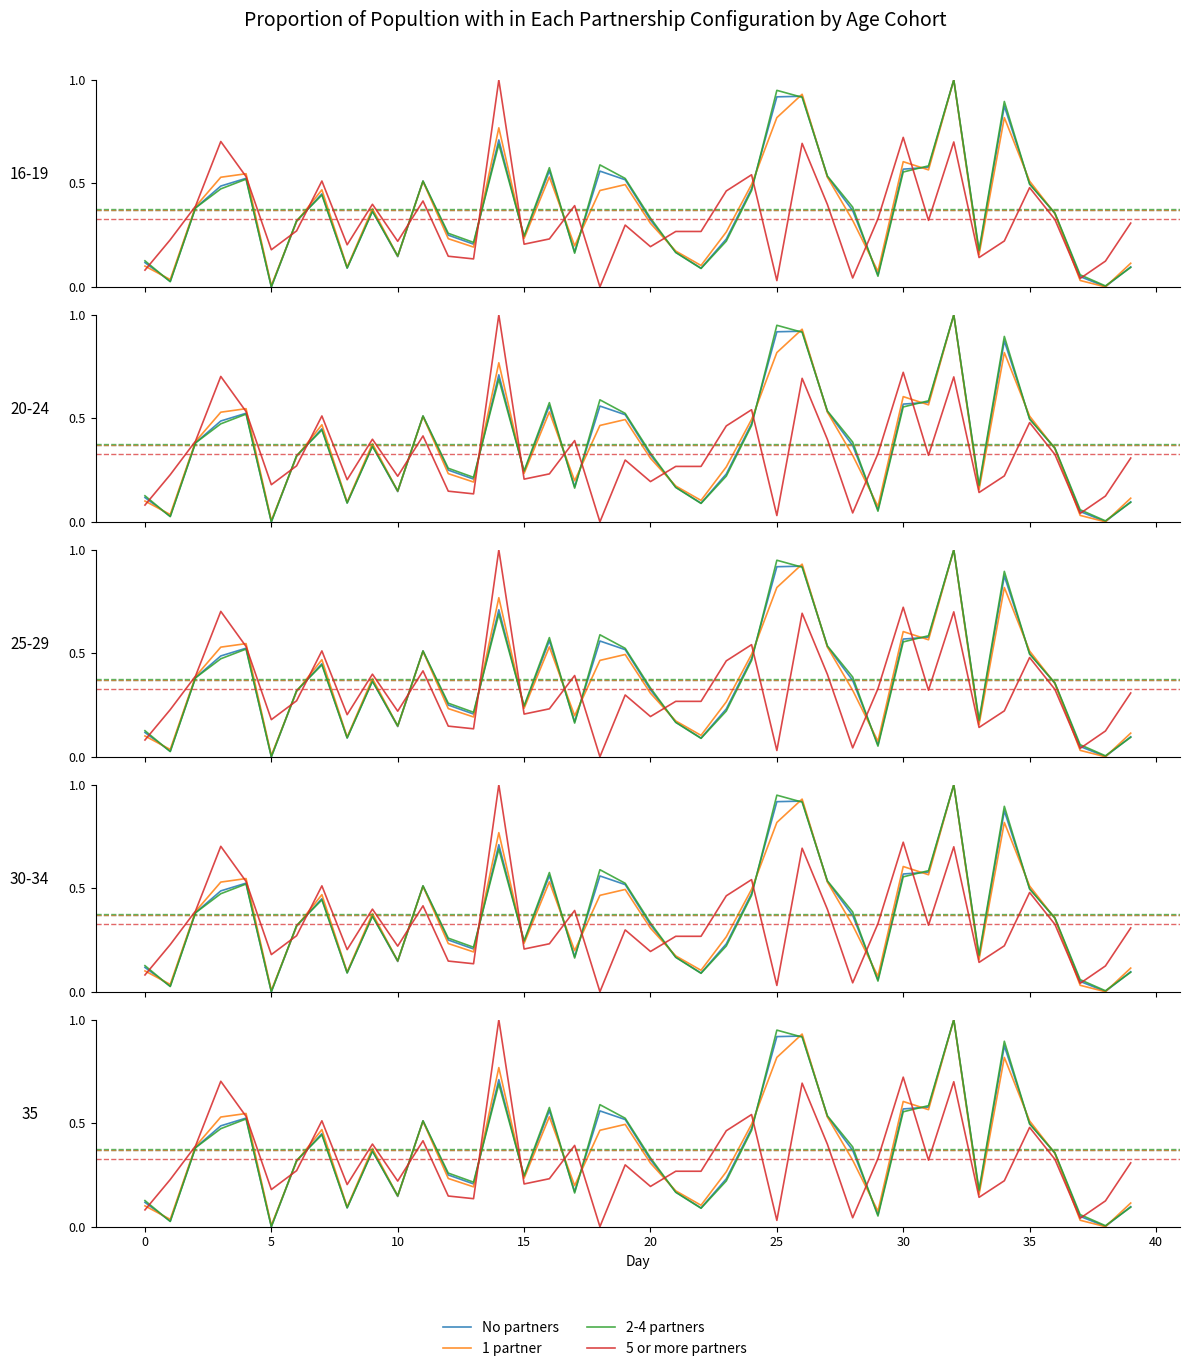

What is the difference between the maximum and minimum values in the 5 or more partners series?

1.0